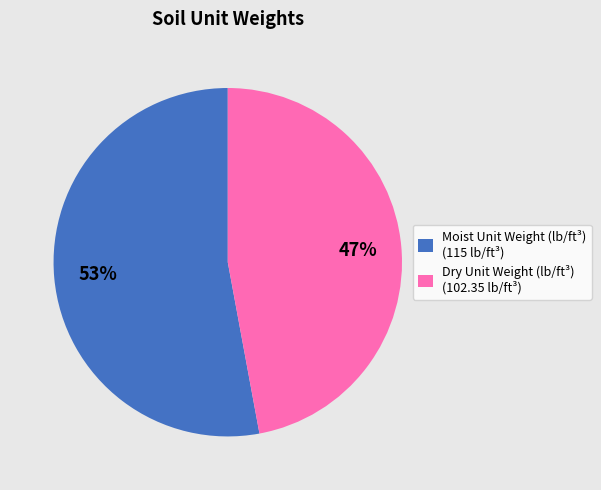

Count the number of slices in the pie.

2